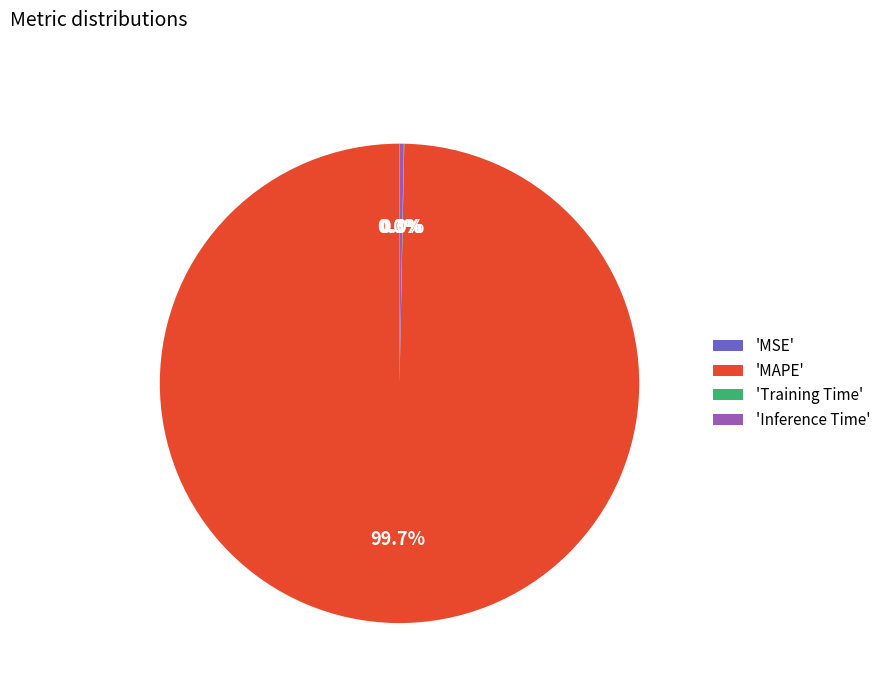

Does 'MAPE' represent more than half of the total?

Yes